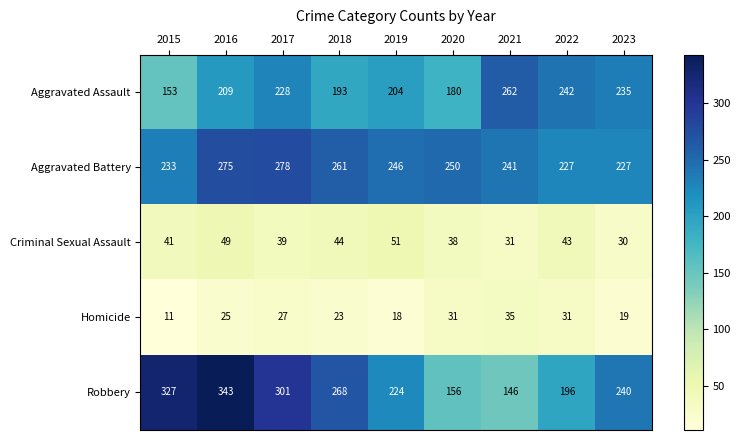

What is the difference between the highest and lowest values at 2015?

316